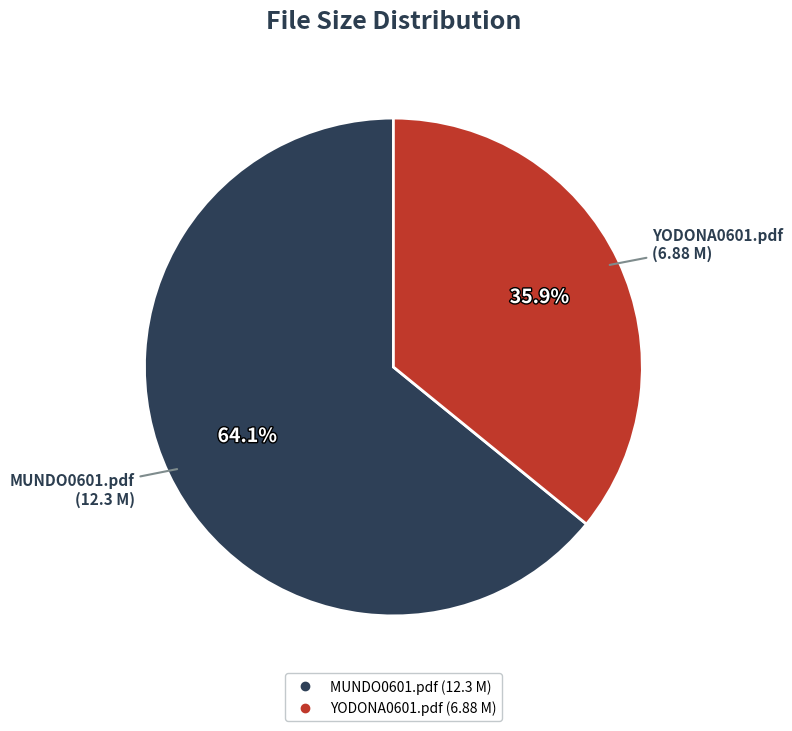

Combined, do MUNDO0601.pdf and YODONA0601.pdf account for over 50%?

Yes